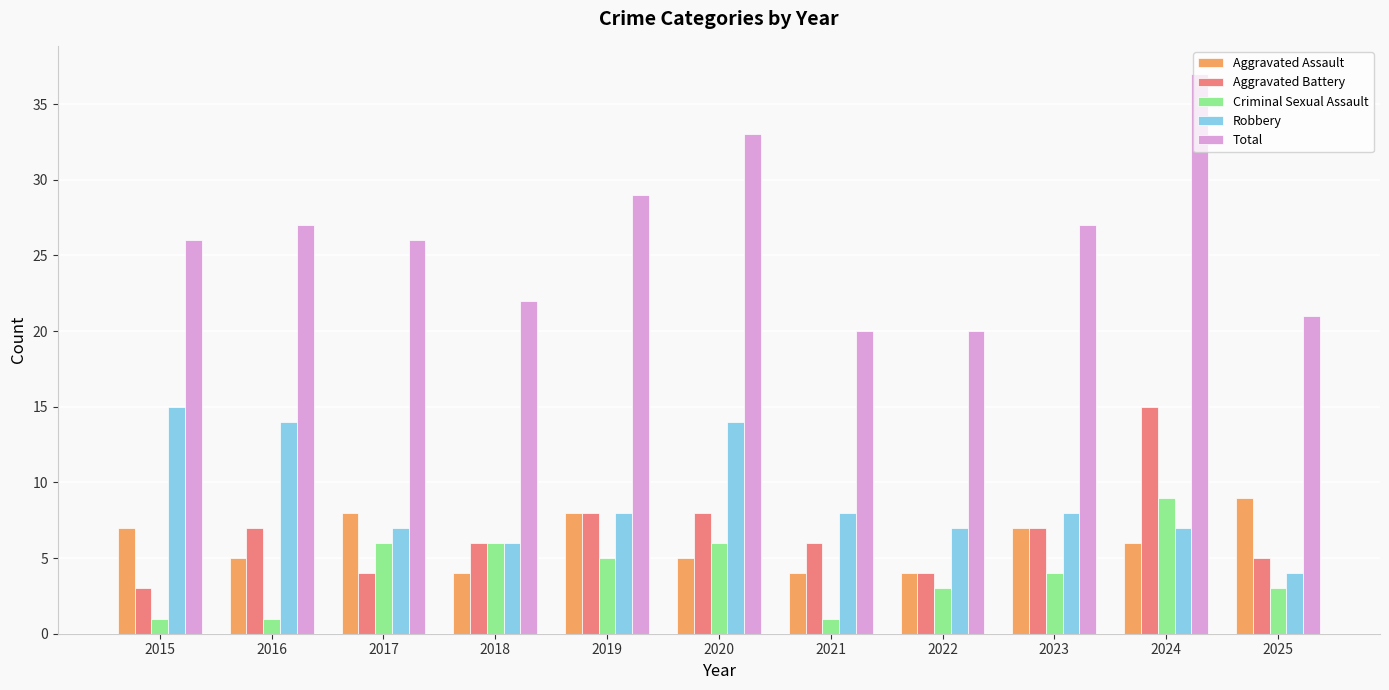

What is the difference between the maximum and second lowest values in the Criminal Sexual Assault series?

8